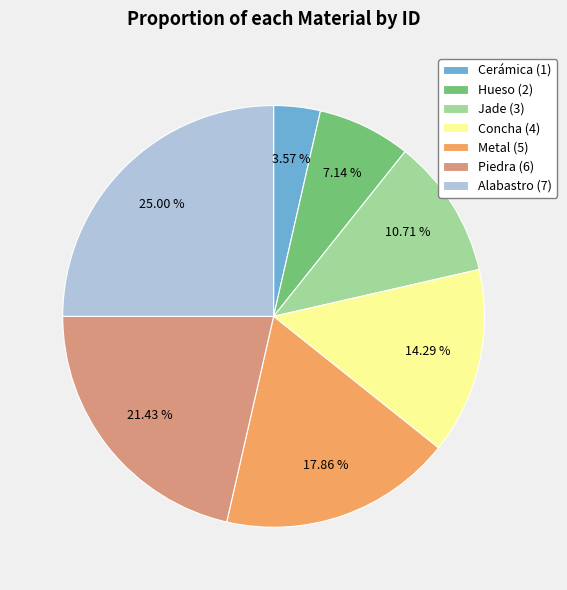

The Metal slice represents 31% of the pie. True or false?

False